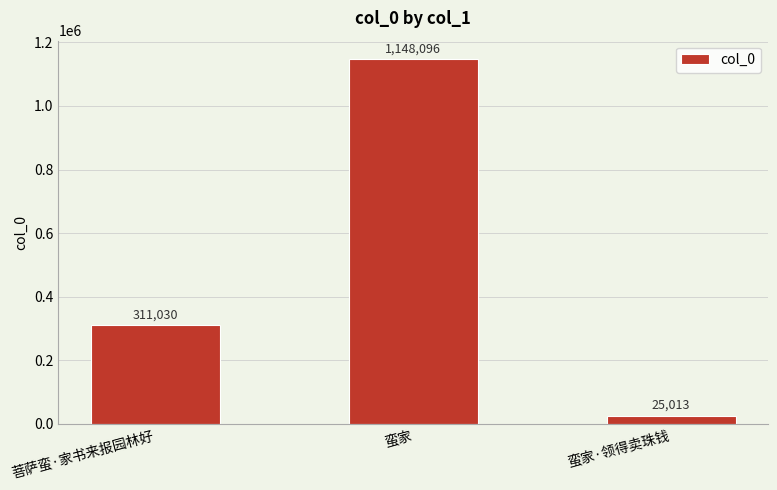

The chart shows a value of 1148096 at 蛮家. True or false?

True